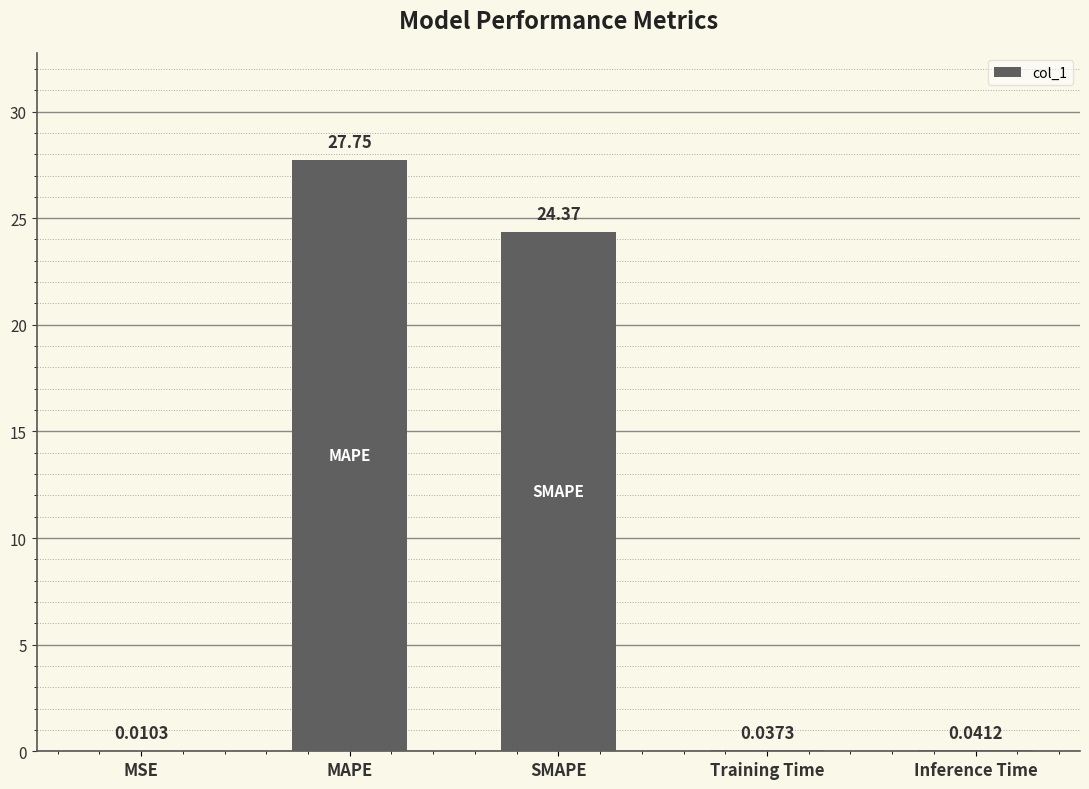

What is the change in value from MAPE to Inference Time?

-27.7